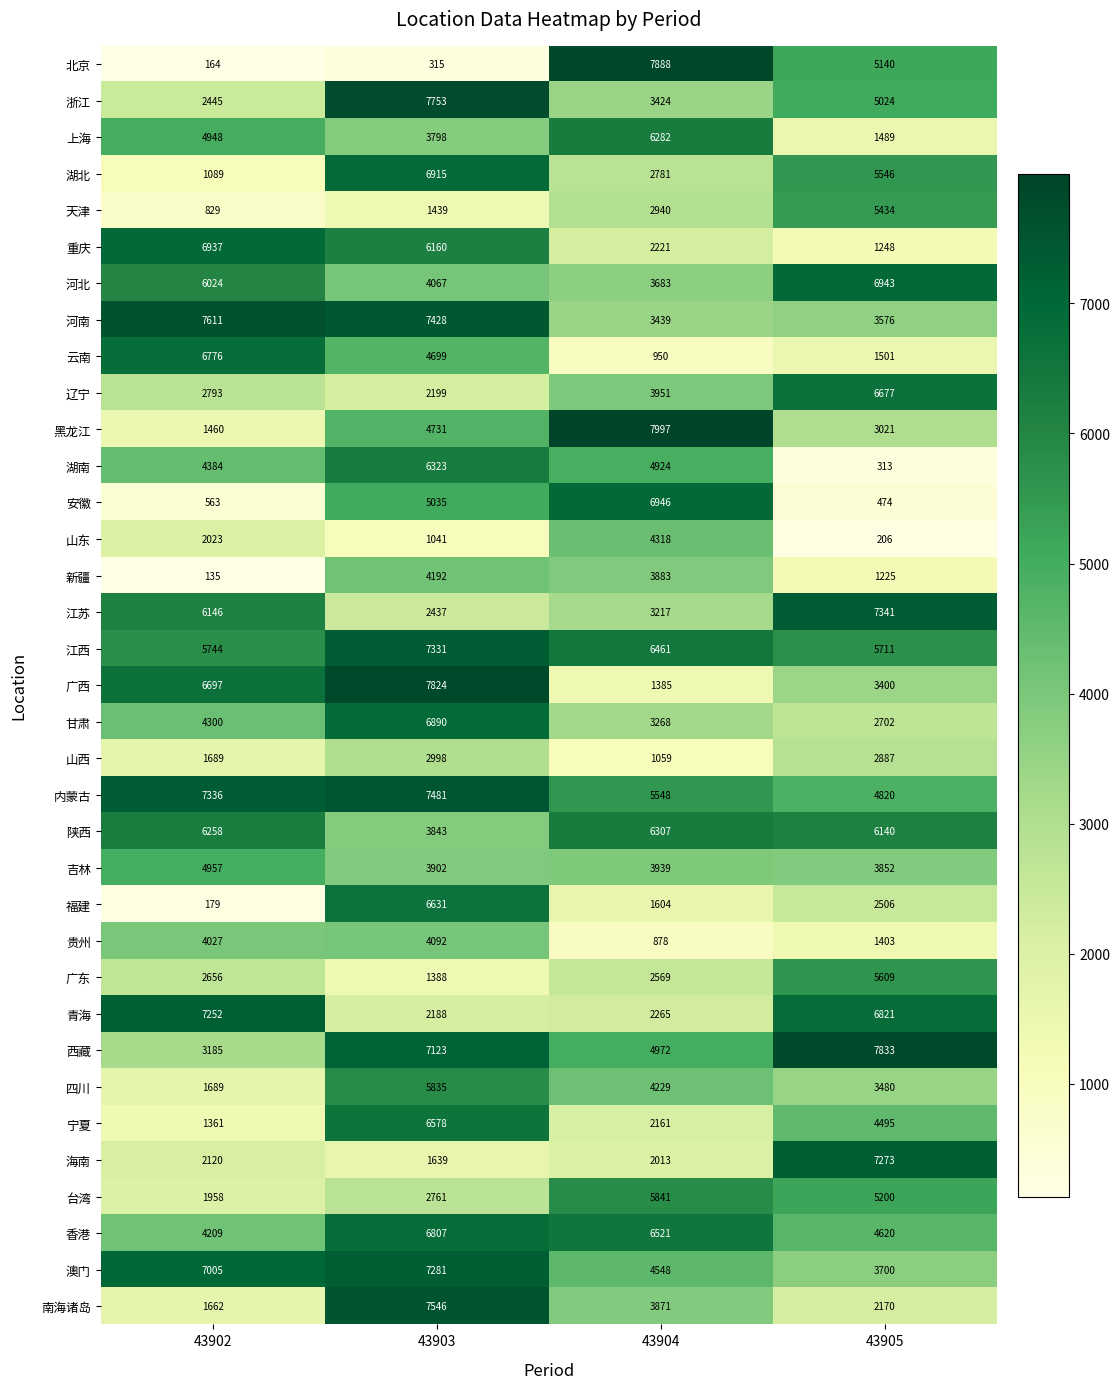

What is the greatest value displayed?

7997